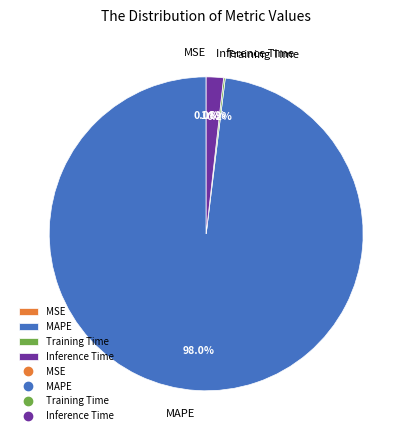

Which slice is the largest?

MAPE